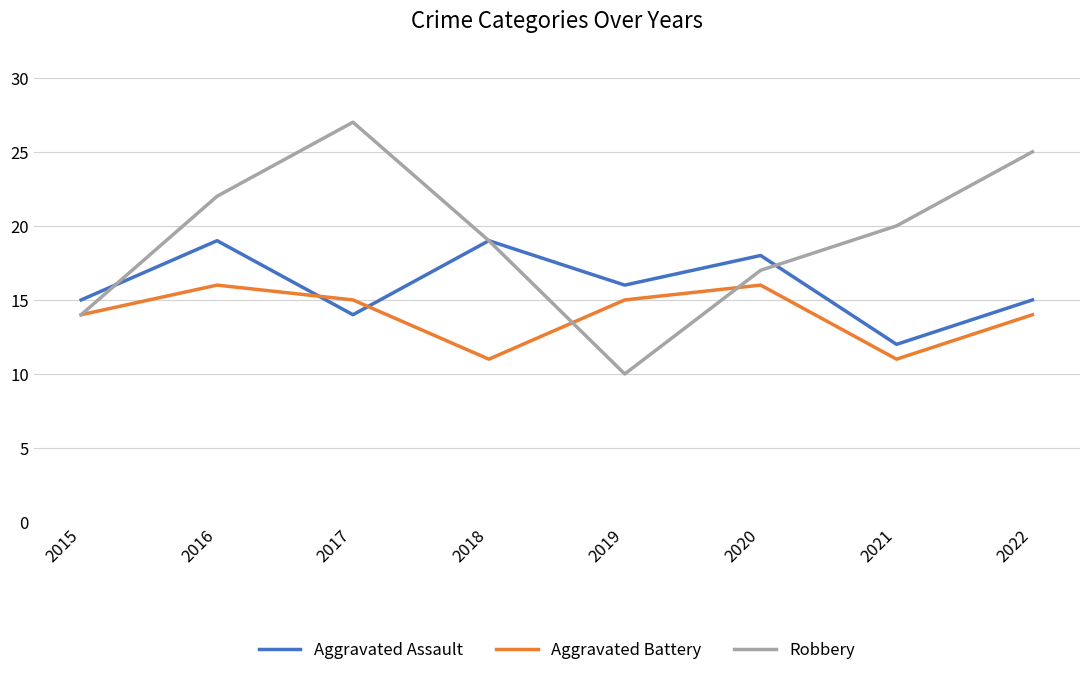

At which category is the sum across all series the highest?

2016